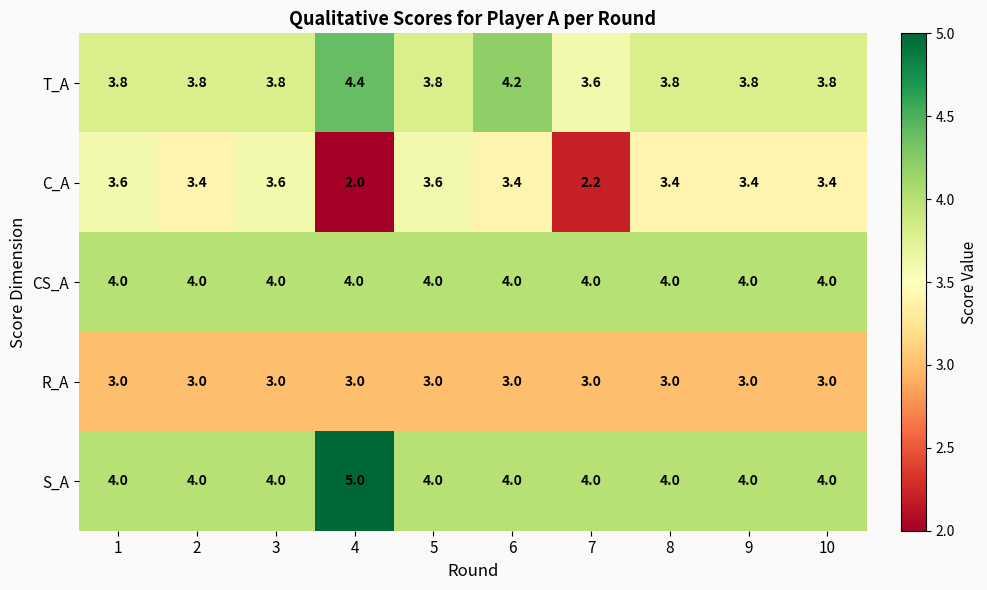

At which category is the sum across all series the highest?

6